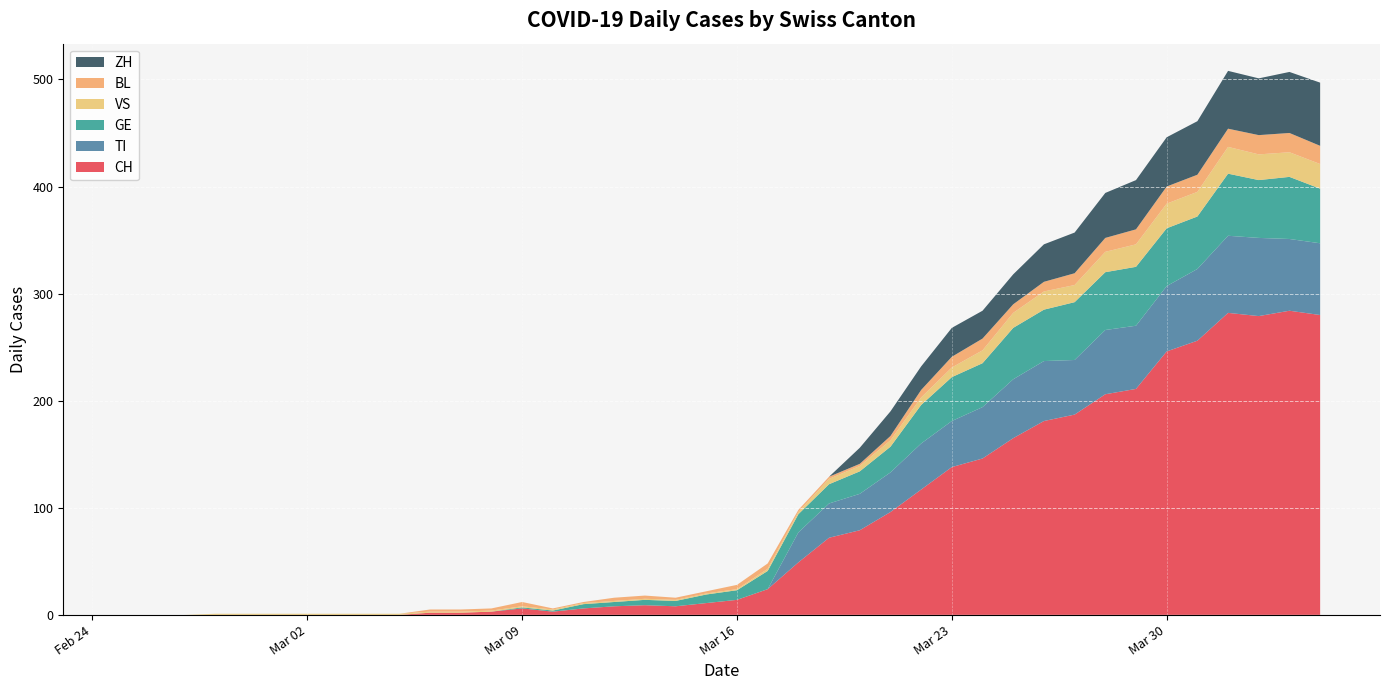

Reading right to left, extract all data points from this chart.

CH: 280	284	279	282	256	246	211	206	187	181	165	146	138	117	96	79	72	49	24	14	11	8	9	8	6	3	6	3	2	2	0	0	0	0	0	0	0	0	0	0
TI: 67	67	73	72	67	61	59	60	51	56	55	48	43	43	37	34	32	28	0	0	0	0	0	0	0	0	0	0	0	0	0	0	0	0	0	0	0	0	0	0
GE: 51	58	54	58	49	54	55	54	54	48	48	41	41	36	24	21	18	17	17	9	8	5	5	4	4	1	1	0	0	0	0	0	0	0	0	0	0	0	0	0
VS: 23	23	24	25	23	23	21	19	16	17	14	12	9	7	6	5	5	2	2	1	1	1	1	1	1	1	1	1	1	1	1	1	1	1	1	1	1	0	0	0
BL: 17	18	18	17	16	16	14	13	11	9	8	11	10	7	4	2	2	2	5	4	2	2	3	3	1	1	4	2	2	2	0	0	0	0	0	0	0	0	0	0
ZH: 59	57	53	54	50	46	46	42	38	35	28	26	27	22	23	15	0	0	0	0	0	0	0	0	0	0	0	0	0	0	0	0	0	0	0	0	0	0	0	0